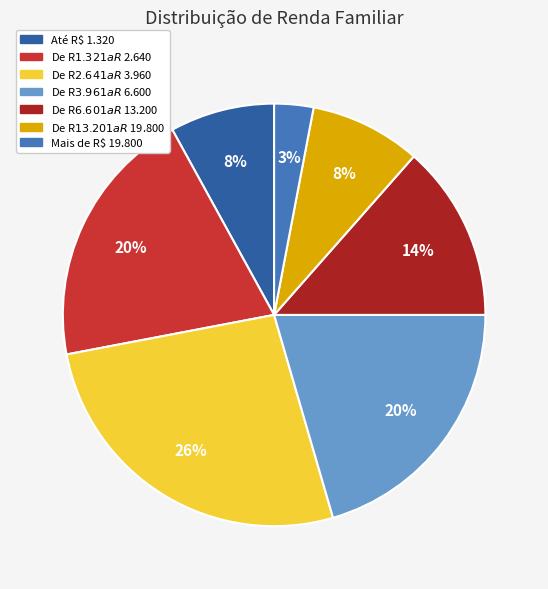

How many slices are in this pie chart?

7